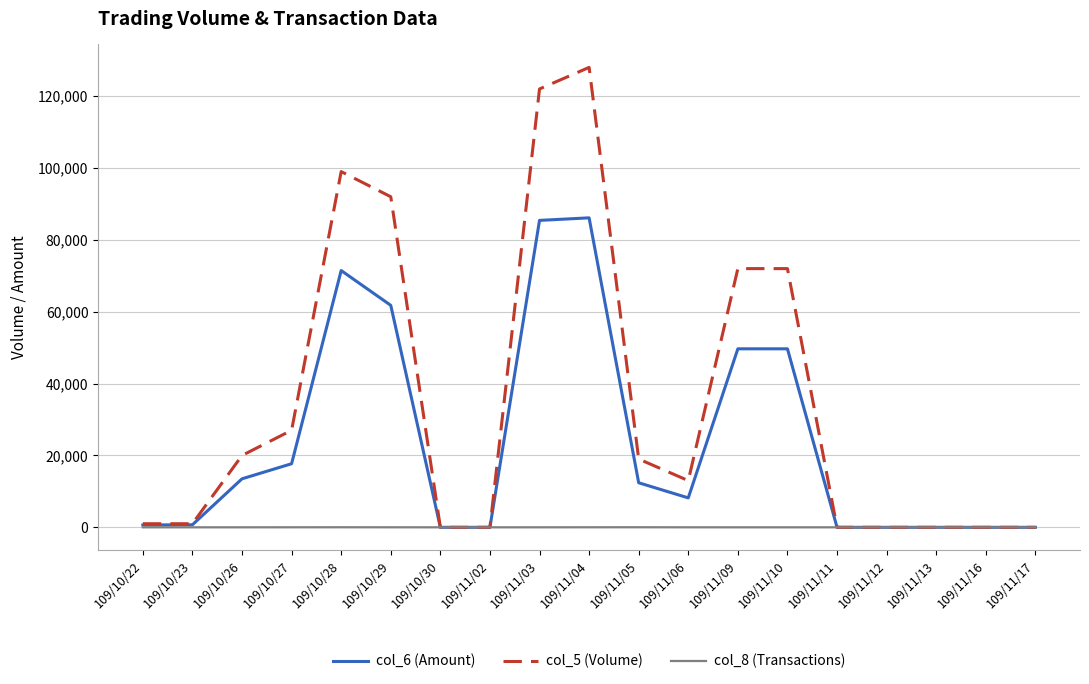

The value of col_8 (Transactions) at 109/11/13 is 0. True or false?

True